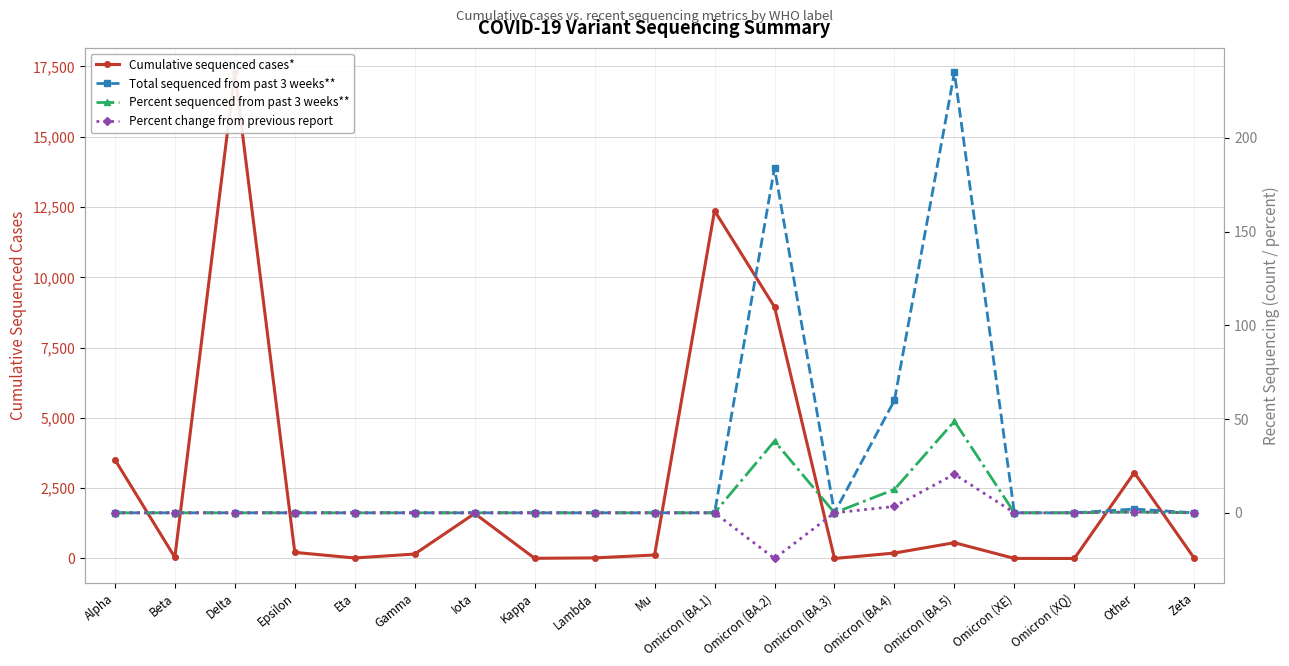

At which category is the sum across all series the highest?

Delta